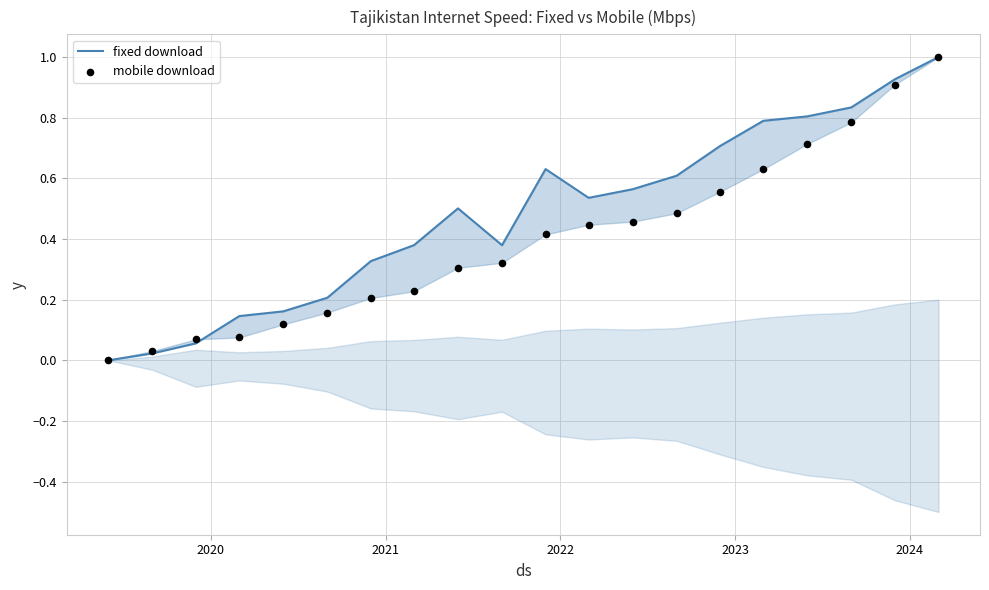

Which series contains the lowest Y value?

fixed download